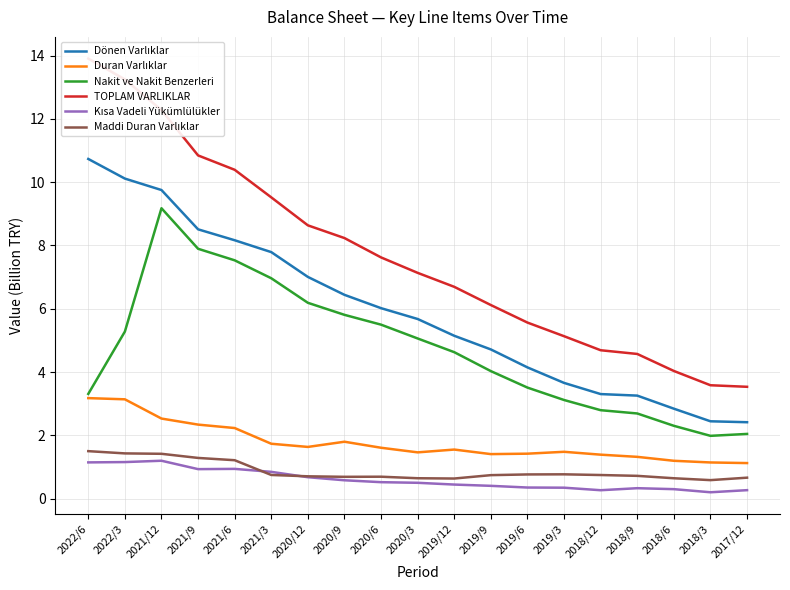

Reading right to left, extract all data points from this chart.

Dönen Varlıklar: 2.4	2.4	2.8	3.3	3.3	3.7	4.1	4.7	5.1	5.7	6.0	6.4	7.0	7.8	8.2	8.5	9.8	10.1	10.7
Duran Varlıklar: 1.1	1.1	1.2	1.3	1.4	1.5	1.4	1.4	1.5	1.5	1.6	1.8	1.6	1.7	2.2	2.3	2.5	3.1	3.2
Nakit ve Nakit Benzerleri: 2.0	2.0	2.3	2.7	2.8	3.1	3.5	4.0	4.6	5.1	5.5	5.8	6.2	7.0	7.5	7.9	9.2	5.3	3.3
TOPLAM VARLIKLAR: 3.5	3.6	4.0	4.6	4.7	5.1	5.6	6.1	6.7	7.1	7.6	8.2	8.6	9.5	10.4	10.8	12.3	13.3	13.9
Kısa Vadeli Yükümlülükler: 0.3	0.2	0.3	0.3	0.3	0.3	0.3	0.4	0.4	0.5	0.5	0.6	0.7	0.8	0.9	0.9	1.2	1.2	1.1
Maddi Duran Varlıklar: 0.7	0.6	0.6	0.7	0.7	0.8	0.8	0.7	0.6	0.6	0.7	0.7	0.7	0.7	1.2	1.3	1.4	1.4	1.5